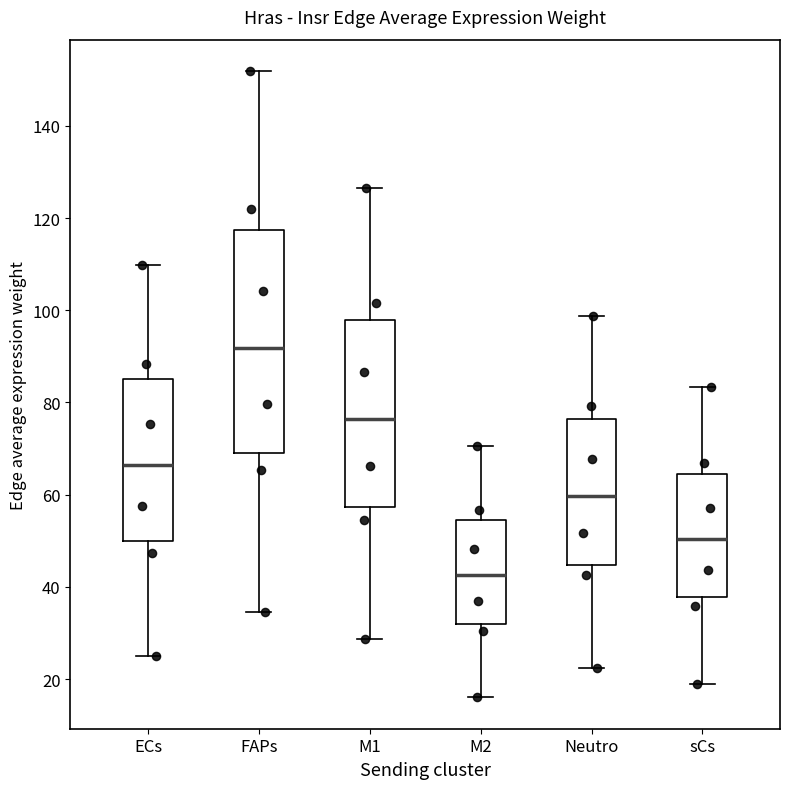

Comparing the boxes themselves (not the whiskers), which one is the tallest?

FAPs